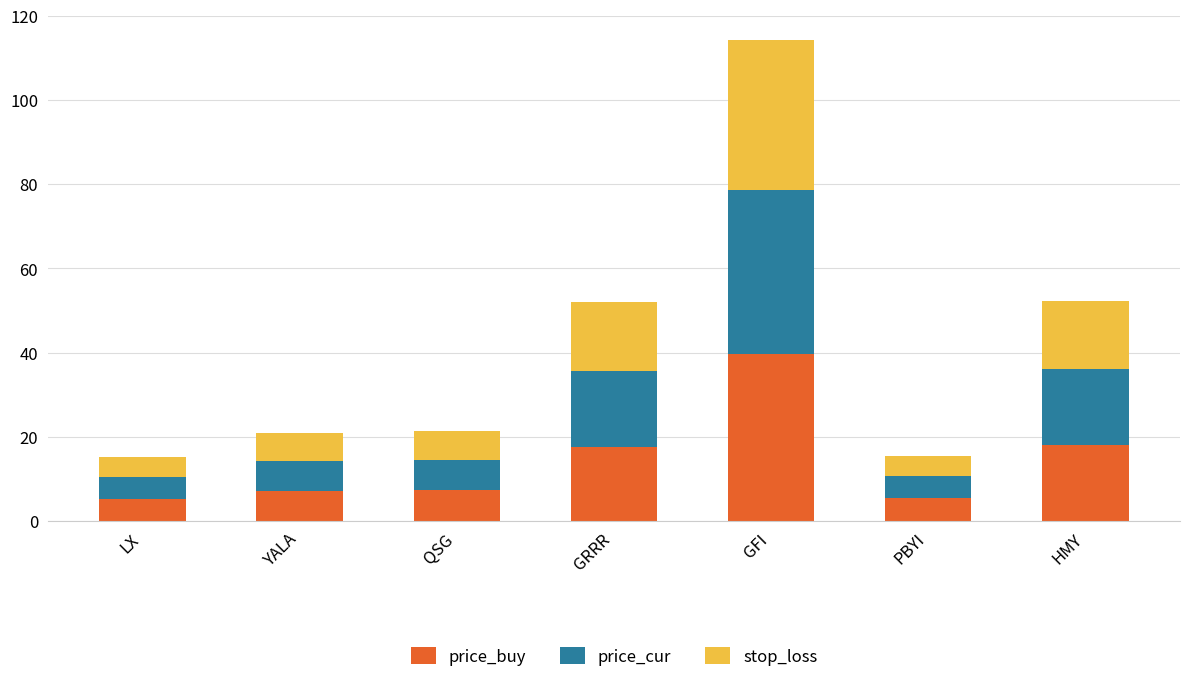

At which label is price_buy closest to 22?

HMY